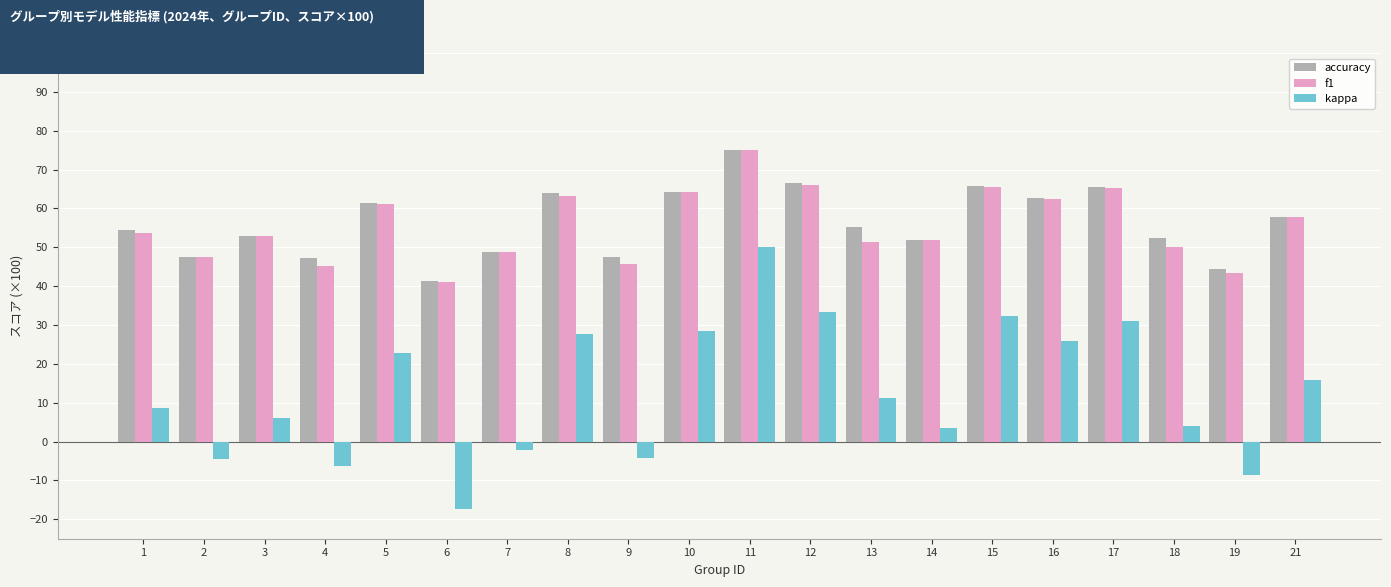

Is it true that f1 equals 57.9 at 21?

True